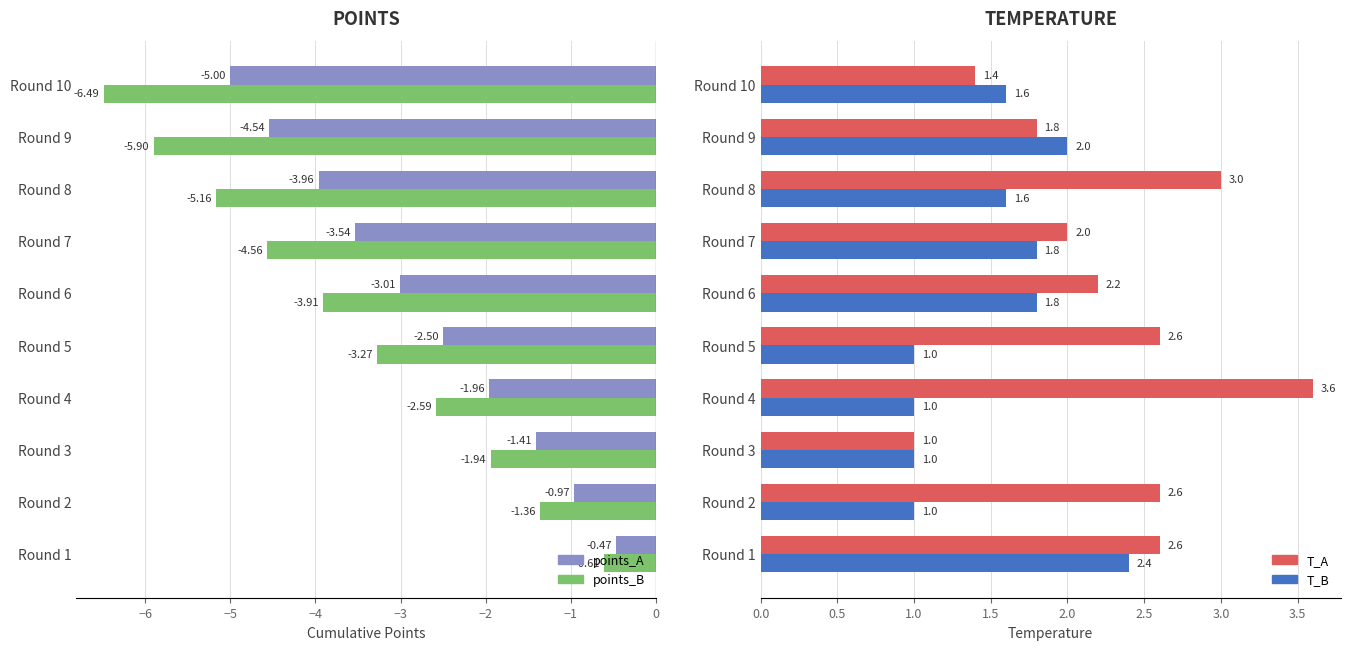

What are all the series names shown in the legend?

points_A, points_B, T_A, T_B